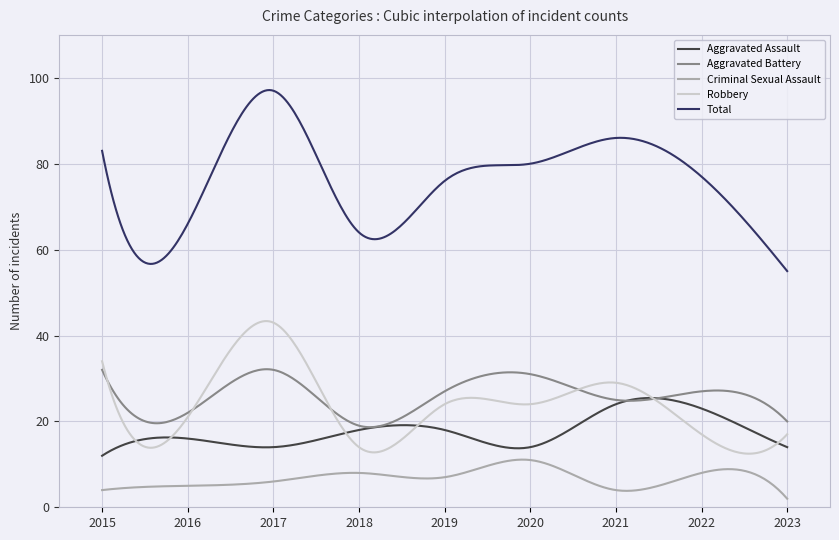

How many lines are shown in the chart?

5